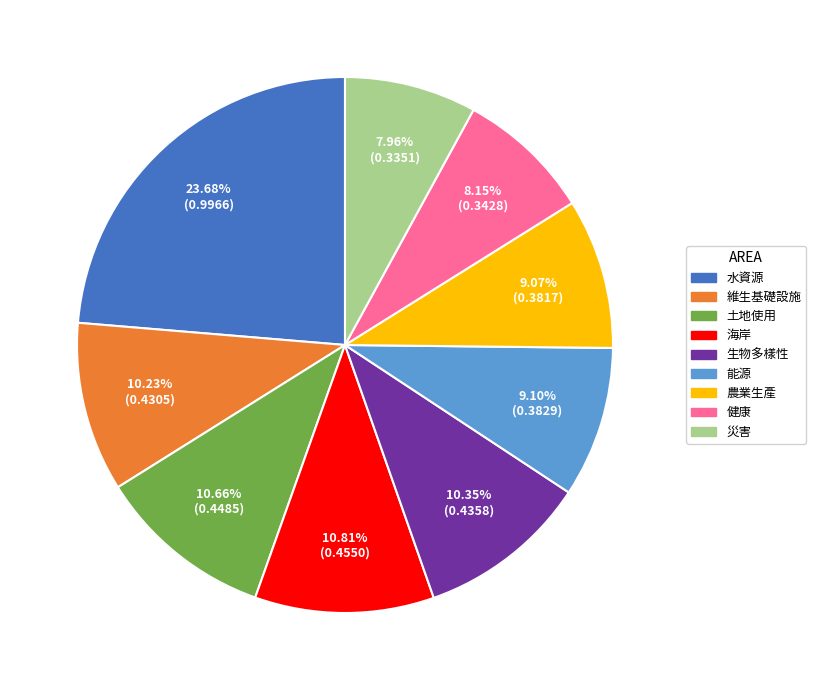

Is there a majority slice in this chart?

No